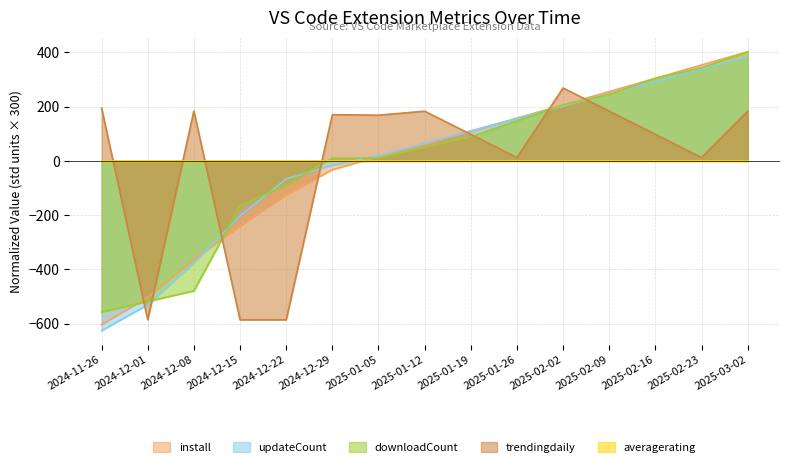

What is the highest value of the downloadCount series?

401.9